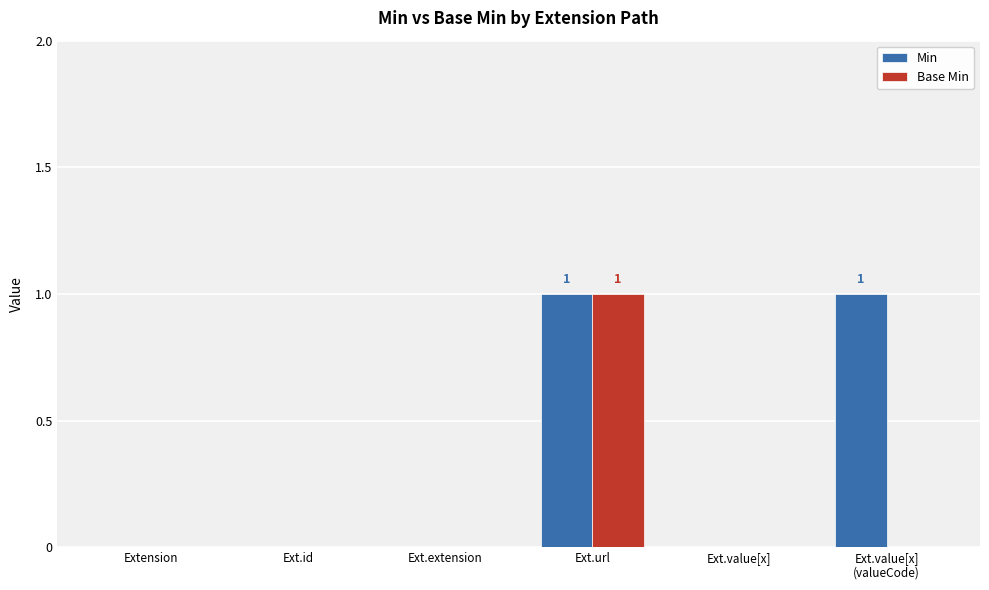

Which series has the largest total across all categories?

Min